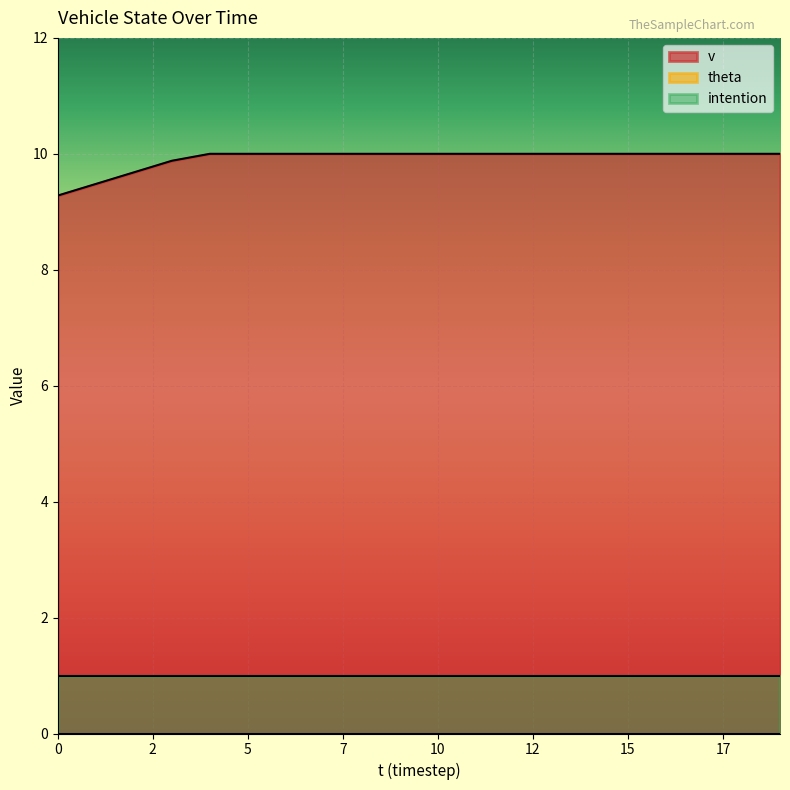

True or false: theta has a value of 0.0 at 16.

True